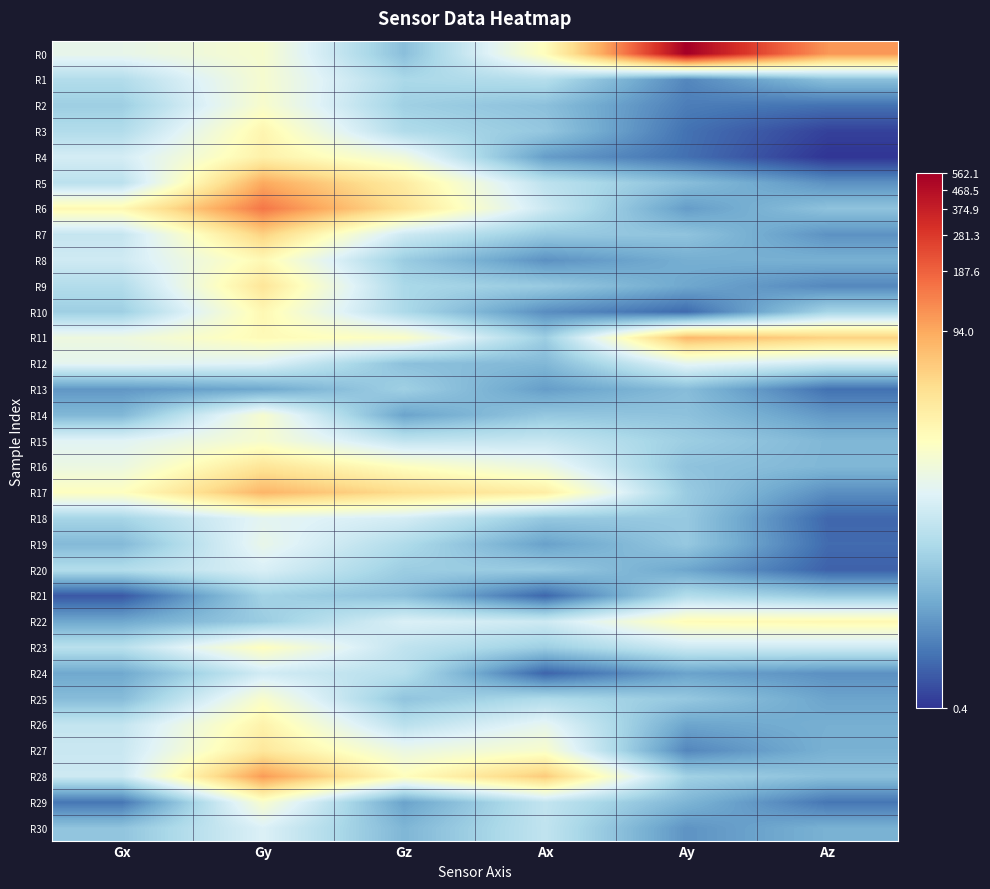

Reading left to right, list all the values displayed in this chart.

R0: Gx=2.9	Gy=3.2	Gz=1.8	Ax=3.4	Ay=6.3	Az=4.7
R1: Gx=2.2	Gy=3.1	Gz=2.1	Ax=2.2	Ay=1.1	Az=1.8
R2: Gx=2.0	Gy=3.2	Gz=2.0	Ax=1.8	Ay=1.0	Az=0.9
R3: Gx=2.2	Gy=3.5	Gz=2.2	Ax=1.9	Ay=0.9	Az=0.4
R4: Gx=2.6	Gy=3.6	Gz=3.0	Ax=1.4	Ay=0.9	Az=0.3
R5: Gx=2.3	Gy=4.6	Gz=3.7	Ax=2.3	Ay=1.8	Az=1.2
R6: Gx=3.5	Gy=5.0	Gz=3.9	Ax=2.5	Ay=1.4	Az=1.8
R7: Gx=2.4	Gy=4.1	Gz=2.5	Ax=1.9	Ay=1.8	Az=1.2
R8: Gx=2.5	Gy=3.4	Gz=2.0	Ax=1.2	Ay=1.6	Az=1.6
R9: Gx=2.2	Gy=3.8	Gz=2.1	Ax=1.9	Ay=1.5	Az=1.1
R10: Gx=2.0	Gy=3.5	Gz=2.2	Ax=1.2	Ay=0.8	Az=2.1
R11: Gx=3.0	Gy=3.4	Gz=3.2	Ax=2.0	Ay=4.4	Az=4.1
R12: Gx=2.8	Gy=2.7	Gz=1.8	Ax=1.7	Ay=2.8	Az=2.5
R13: Gx=1.3	Gy=1.5	Gz=2.0	Ax=1.4	Ay=1.7	Az=0.9
R14: Gx=1.7	Gy=3.2	Gz=1.4	Ax=1.9	Ay=1.8	Az=1.3
R15: Gx=2.8	Gy=3.2	Gz=2.4	Ax=2.5	Ay=2.0	Az=1.7
R16: Gx=3.0	Gy=3.8	Gz=3.3	Ax=2.9	Ay=1.8	Az=1.7
R17: Gx=3.3	Gy=4.4	Gz=4.0	Ax=3.7	Ay=1.9	Az=1.2
R18: Gx=2.1	Gy=2.8	Gz=2.6	Ax=1.9	Ay=1.9	Az=0.8
R19: Gx=1.7	Gy=2.9	Gz=2.2	Ax=1.4	Ay=1.9	Az=0.8
R20: Gx=2.2	Gy=2.7	Gz=2.0	Ax=1.9	Ay=1.5	Az=0.7
R21: Gx=0.6	Gy=2.0	Gz=1.8	Ax=0.8	Ay=2.2	Az=1.9
R22: Gx=1.5	Gy=2.0	Gz=2.7	Ax=2.5	Ay=3.4	Az=3.5
R23: Gx=2.3	Gy=3.3	Gz=2.4	Ax=2.0	Ay=2.5	Az=2.5
R24: Gx=1.5	Gy=2.6	Gz=2.3	Ax=0.8	Ay=1.4	Az=1.2
R25: Gx=1.7	Gy=3.2	Gz=1.8	Ax=2.2	Ay=1.9	Az=1.4
R26: Gx=2.4	Gy=3.6	Gz=2.3	Ax=2.8	Ay=1.4	Az=1.6
R27: Gx=2.5	Gy=3.8	Gz=2.9	Ax=3.2	Ay=1.1	Az=1.6
R28: Gx=2.5	Gy=4.7	Gz=3.3	Ax=4.2	Ay=2.0	Az=1.8
R29: Gx=0.9	Gy=3.2	Gz=1.4	Ax=2.4	Ay=1.6	Az=0.9
R30: Gx=1.8	Gy=2.7	Gz=1.7	Ax=2.4	Ay=1.3	Az=1.6